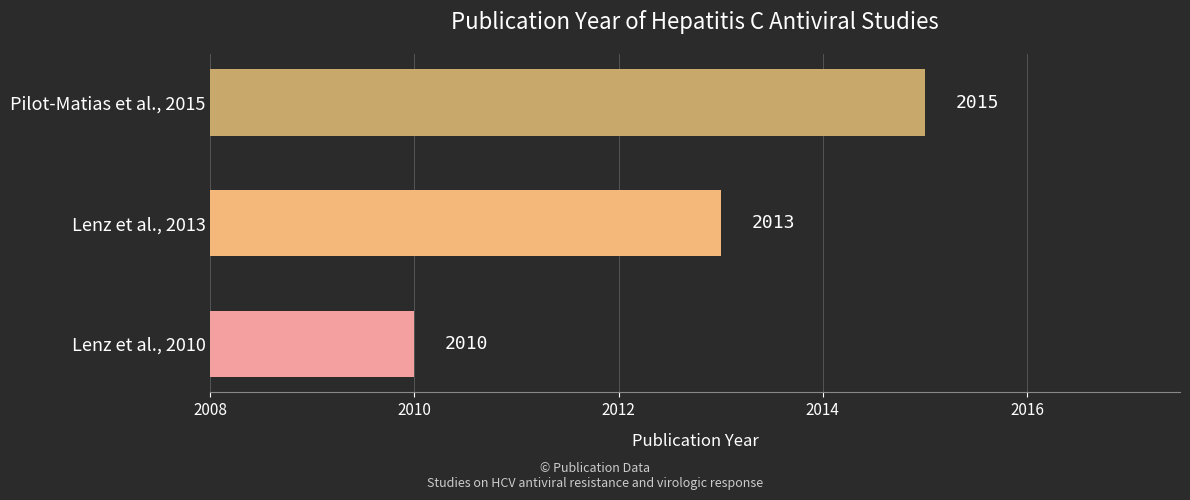

Where is the data nearest to the value 2012?

Lenz et al., 2013